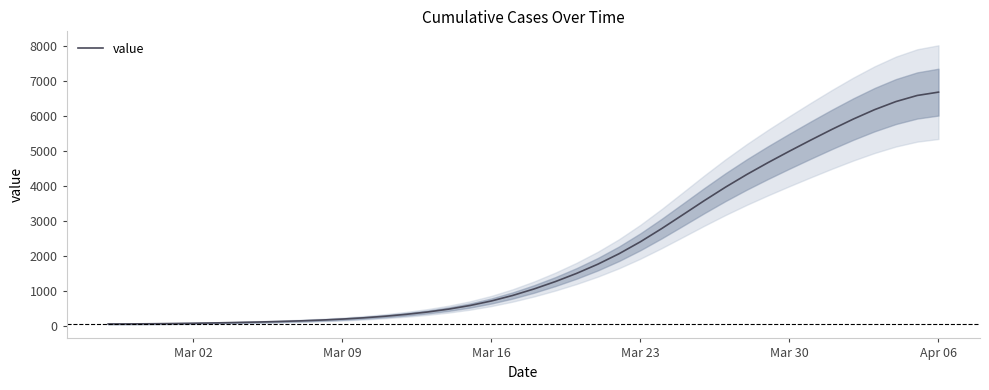

What is the average value?

2143.0